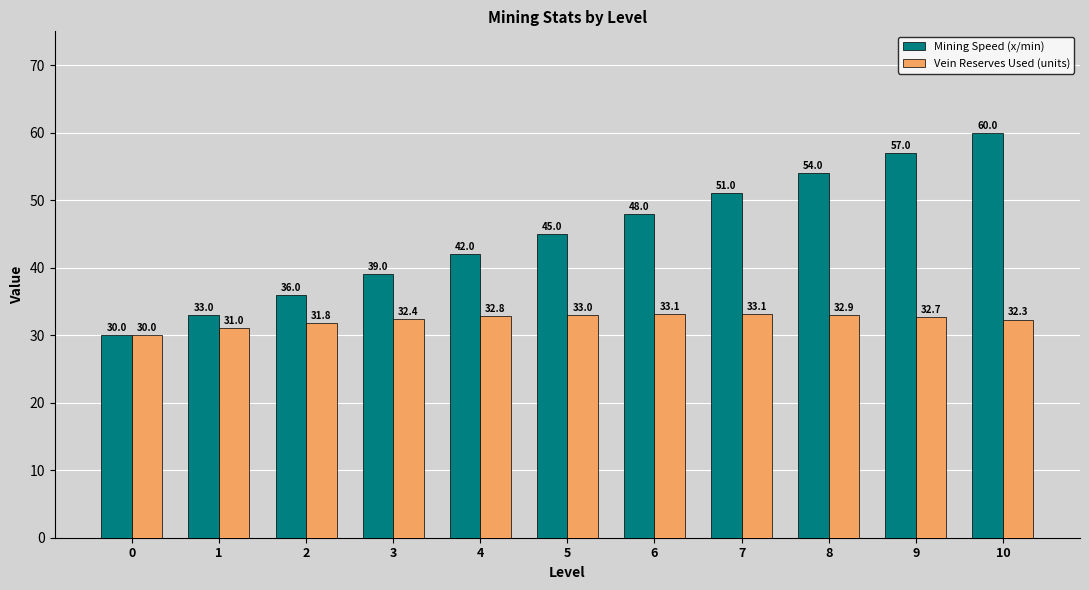

Where does the Vein Reserves Used (units) series first go above 32?

3